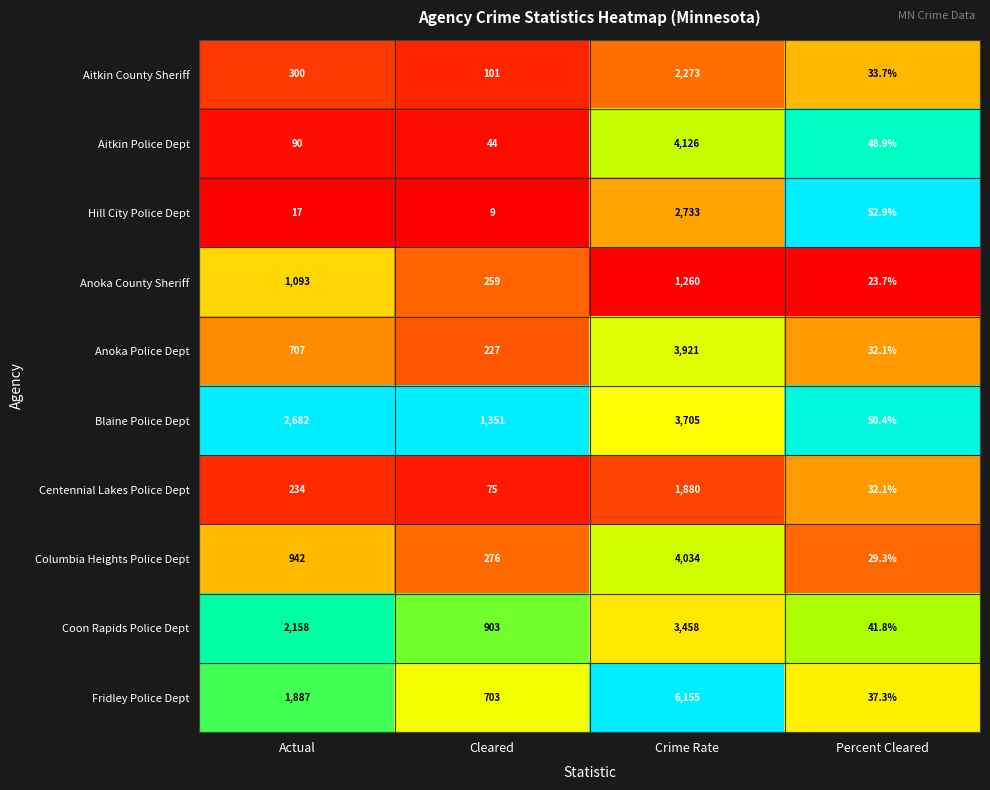

List the series in order of their peak value, lowest first.

Anoka County Sheriff, Centennial Lakes Police Dept, Aitkin County Sheriff, Hill City Police Dept, Coon Rapids Police Dept, Blaine Police Dept, Anoka Police Dept, Columbia Heights Police Dept, Aitkin Police Dept, Fridley Police Dept